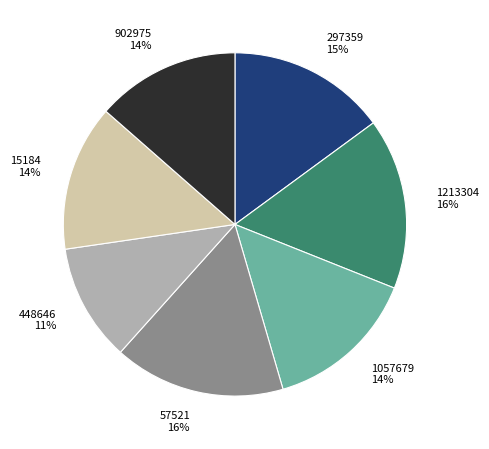

To the nearest percent, what is the average slice percentage?

14%